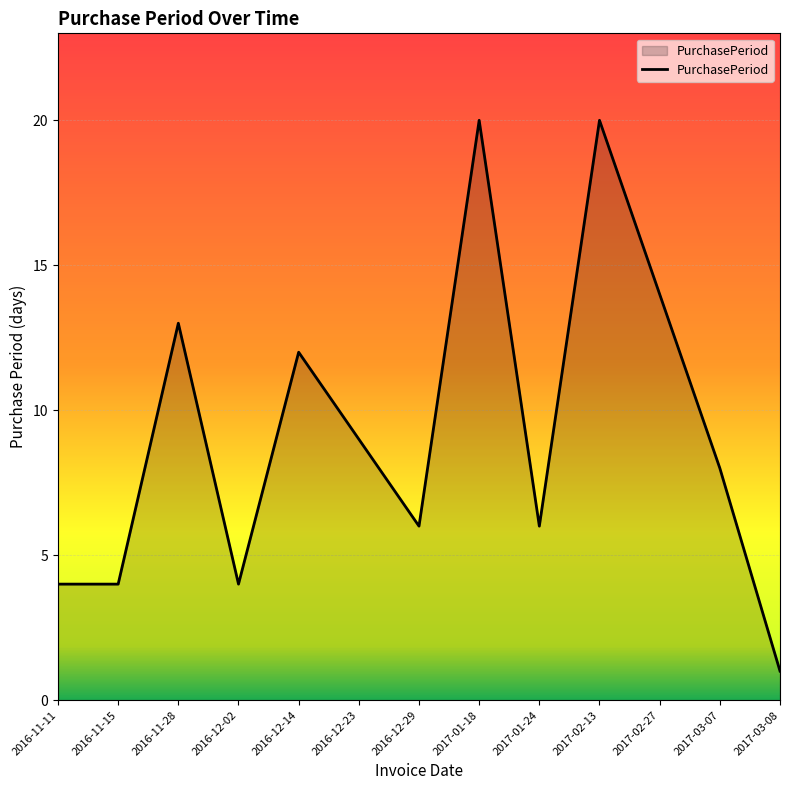

Which label corresponds to the smallest value in the chart?

2017-03-08